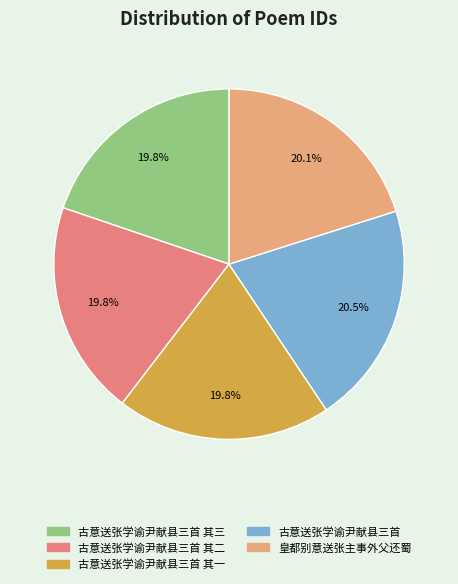

Is there a majority slice in this chart?

No